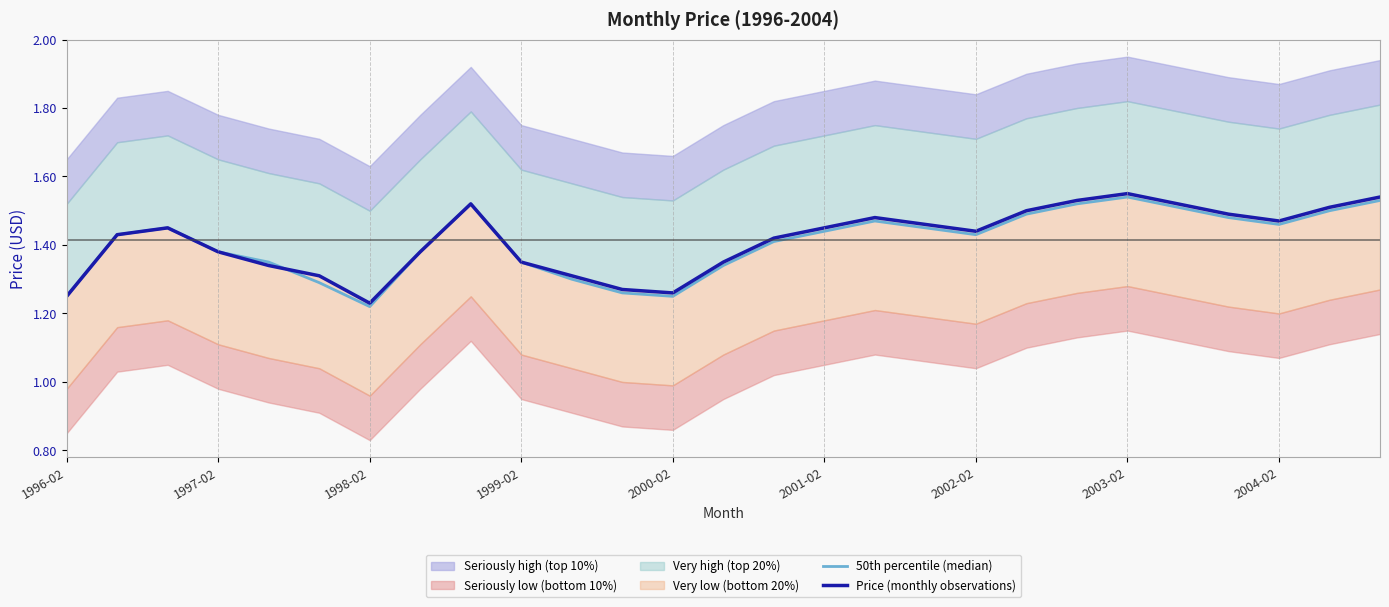

What is the average value of the 50th percentile (median) series?

1.4